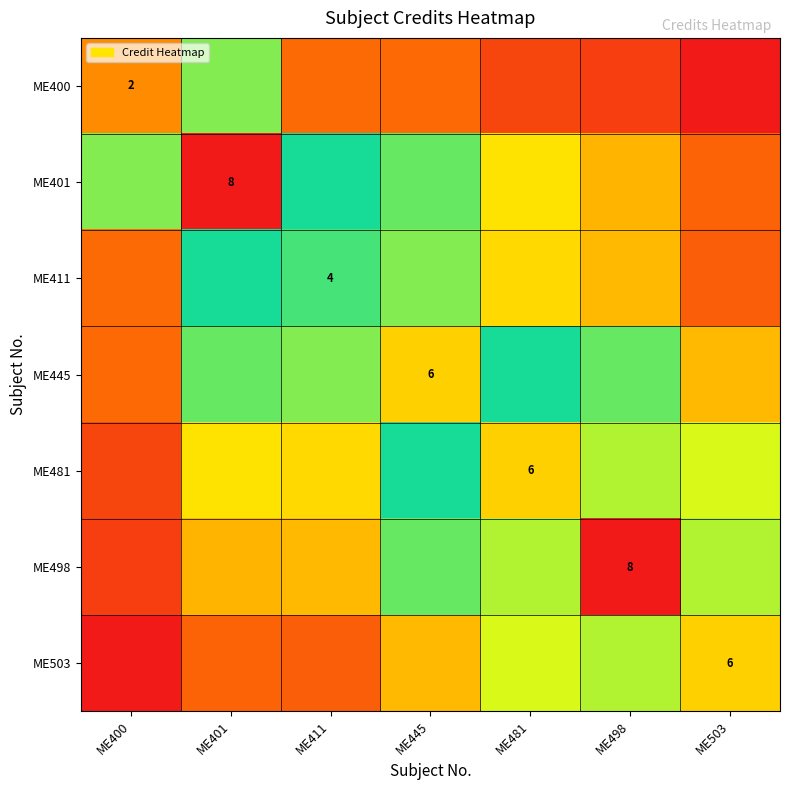

True or false: ME401 has a value of 0.6 at ME400.

False